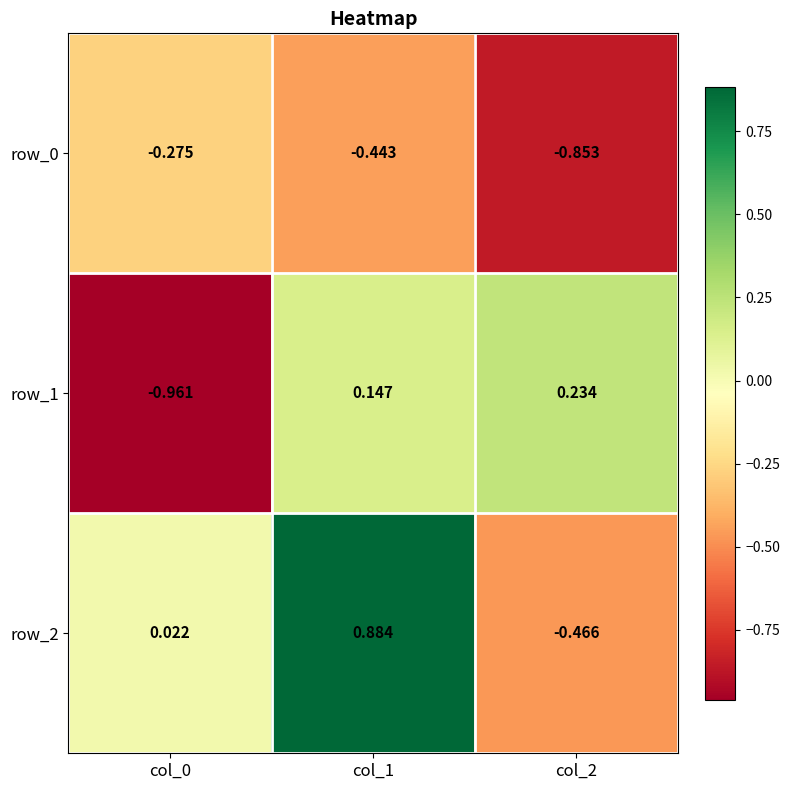

Where does the row_2 series first go above 0?

col_0